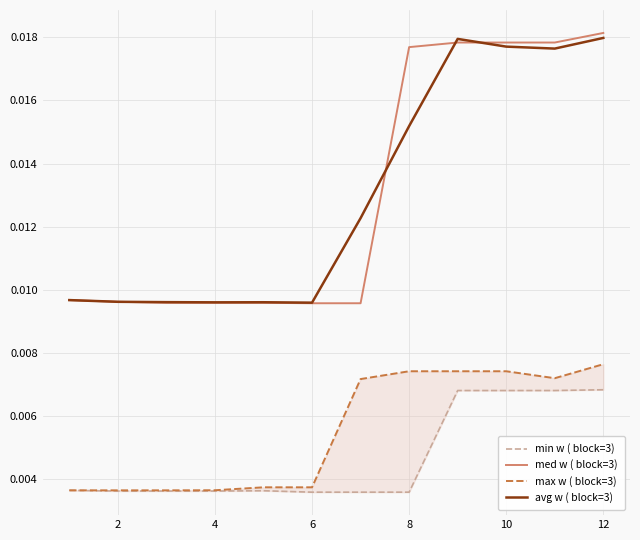

Is it true that avg w ( block=3) equals 0.0 at 4?

True